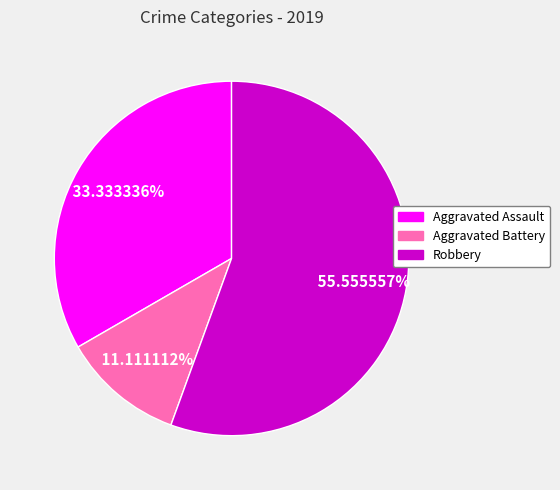

To the nearest percent, what percentage of the pie is Robbery?

56%